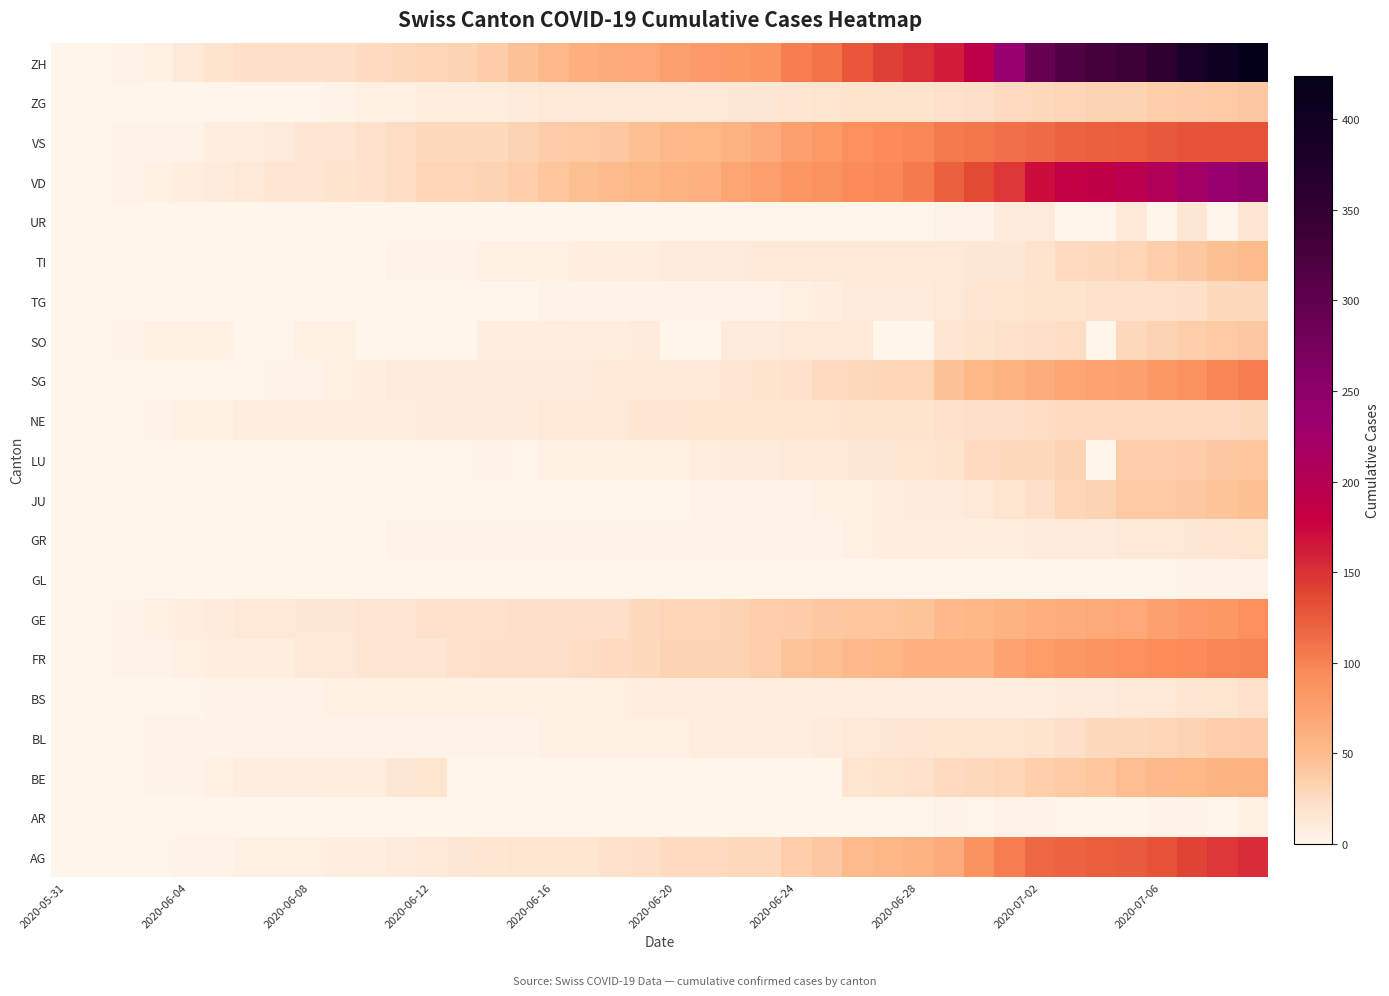

What is the maximum value shown in the chart?

424